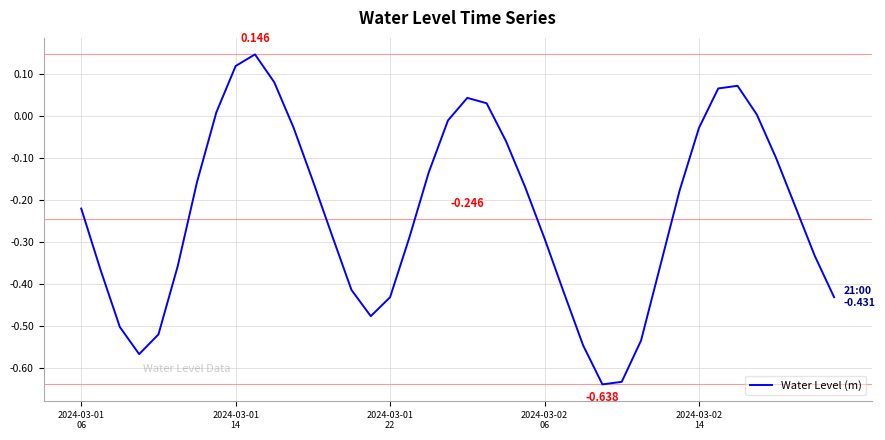

What is the minimum value shown in the chart?

-0.6